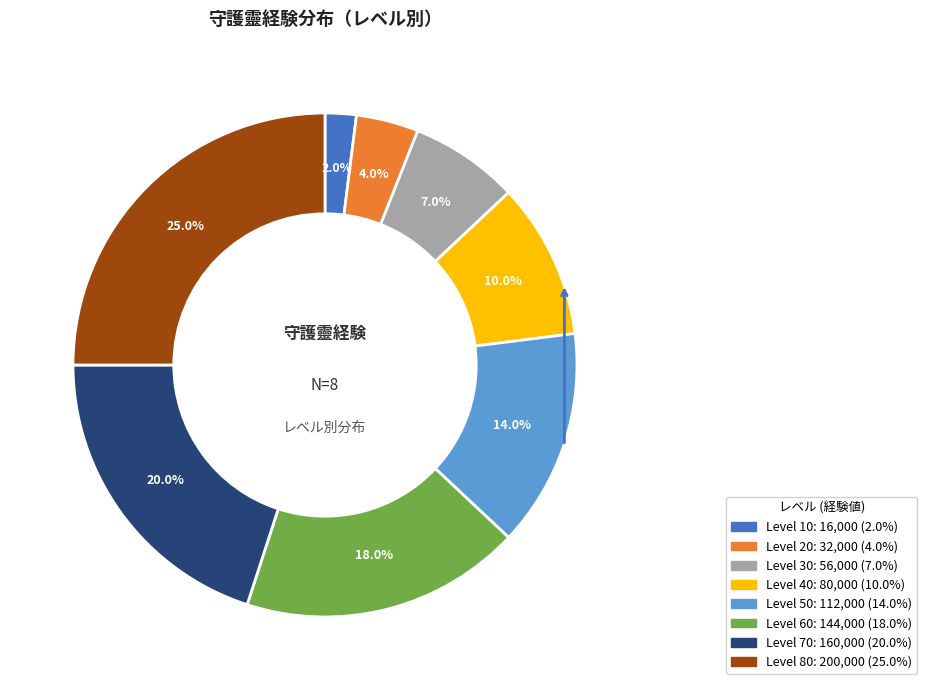

The Level 70 slice represents 34% of the pie. True or false?

False